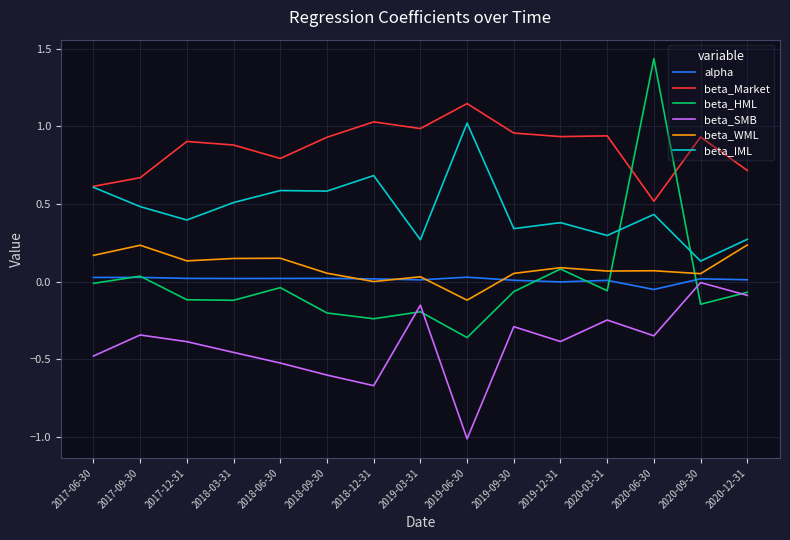

At which label does beta_SMB reach its minimum?

2019-06-30